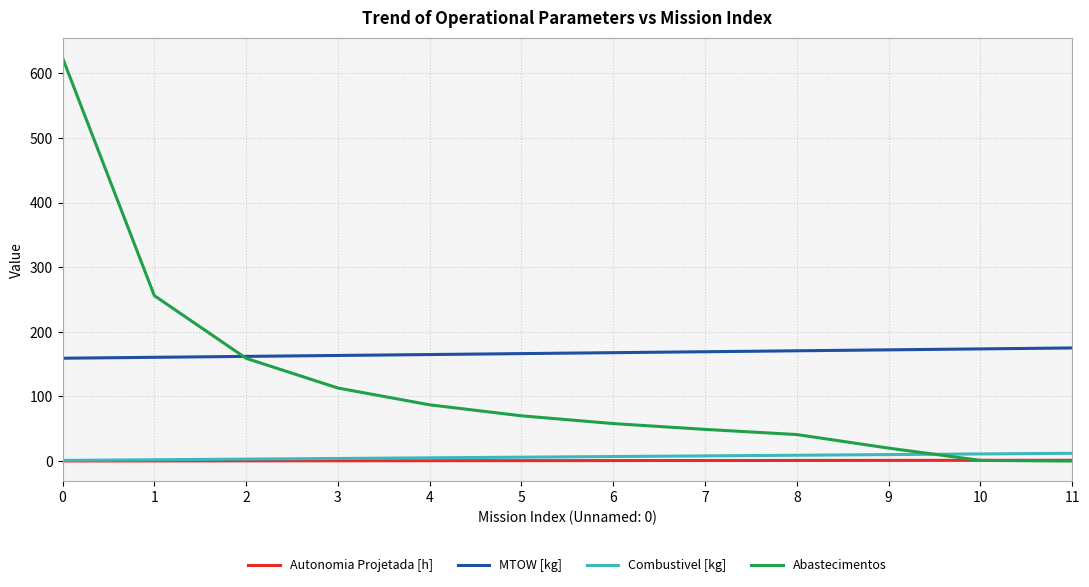

Which series has the widest spread of values?

Abastecimentos